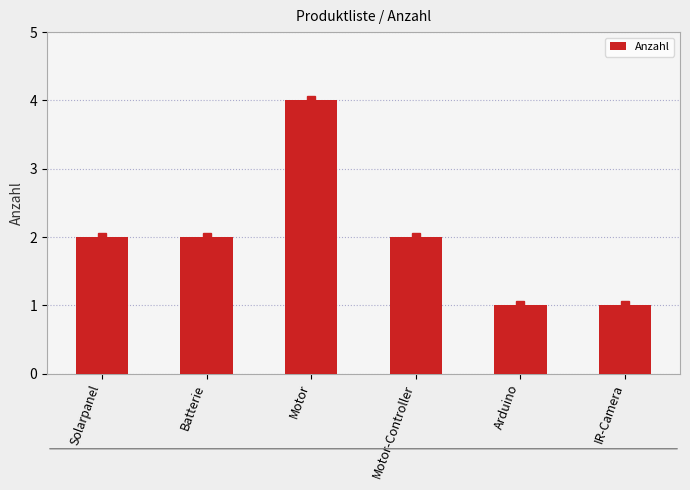

What position from the left is IR-Camera?

6